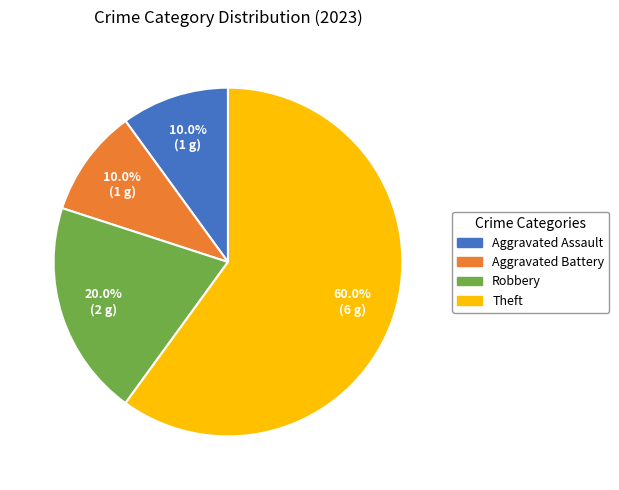

What is the largest slice in the pie chart?

Theft